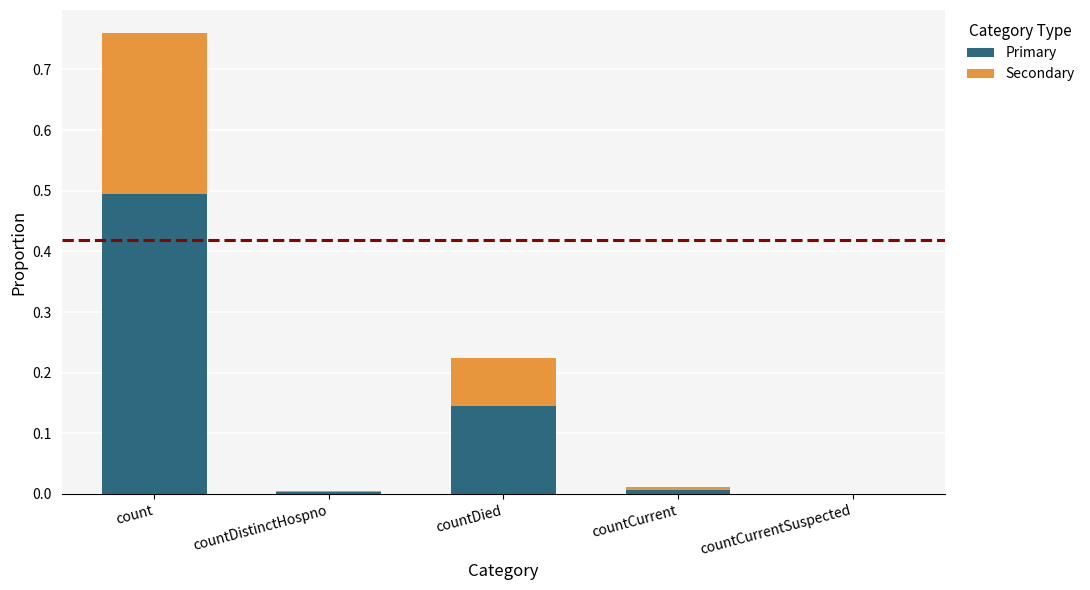

What are all the series names shown in the legend?

Primary, Secondary